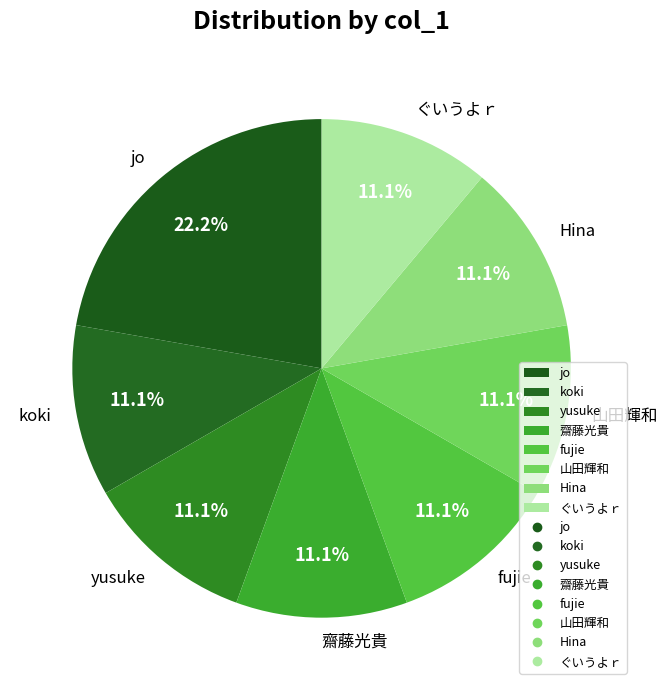

Is jo the majority of the pie?

No